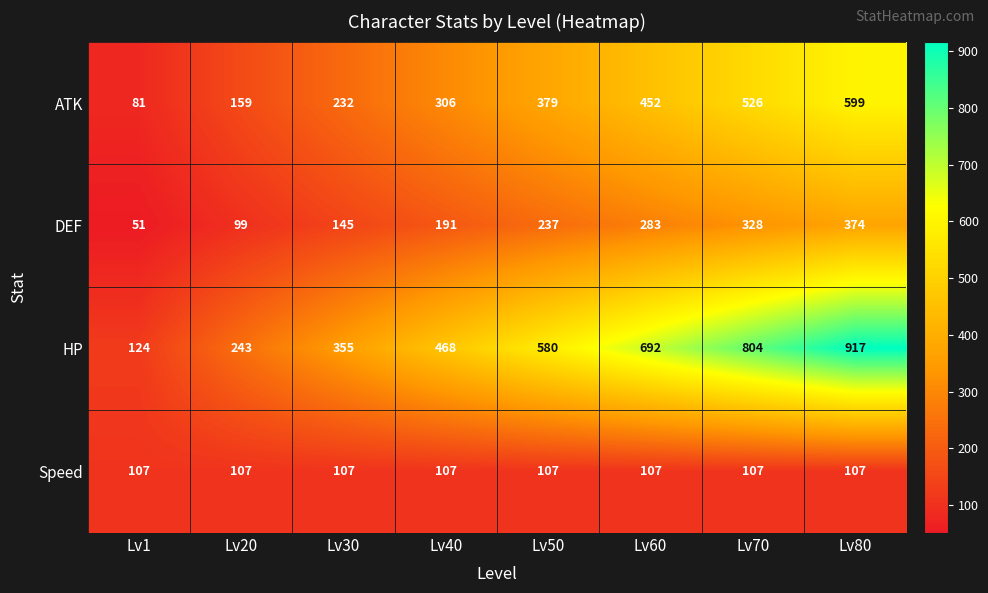

At which category does the chart reach its peak across all series?

Lv80